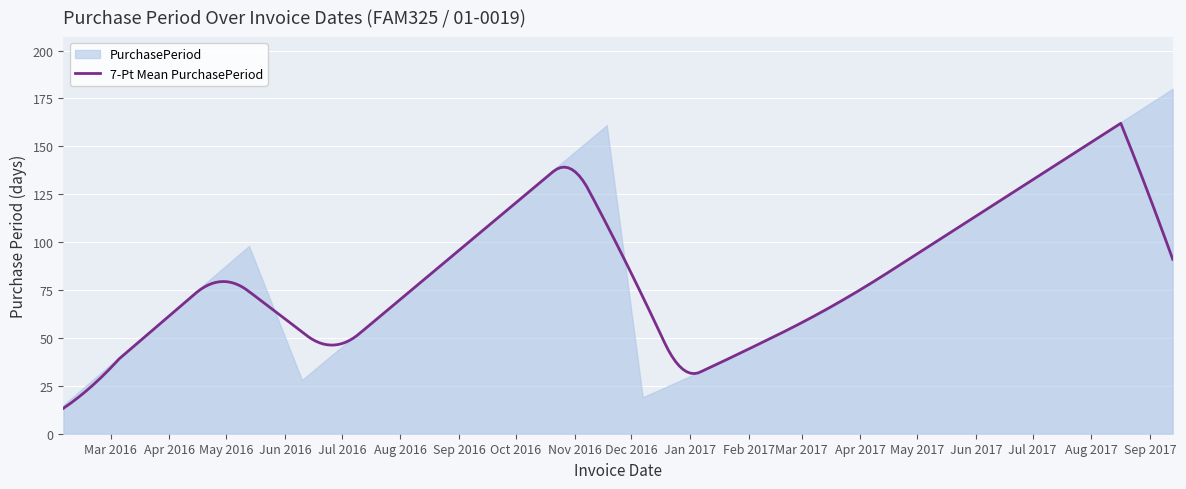

Approximately how many times larger is the value at 2016-11-18 compared to 2016-12-07?

8.5